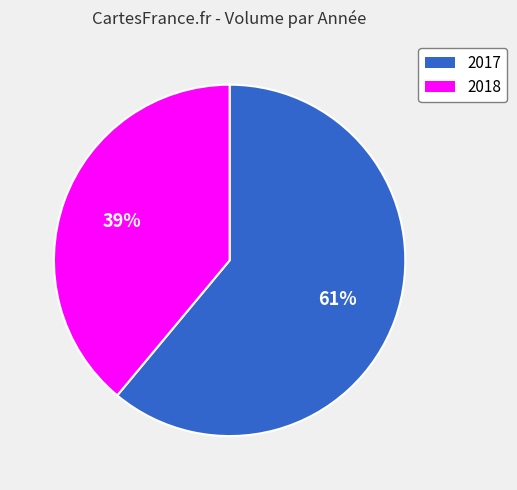

The 2017 slice represents 51% of the pie. True or false?

False